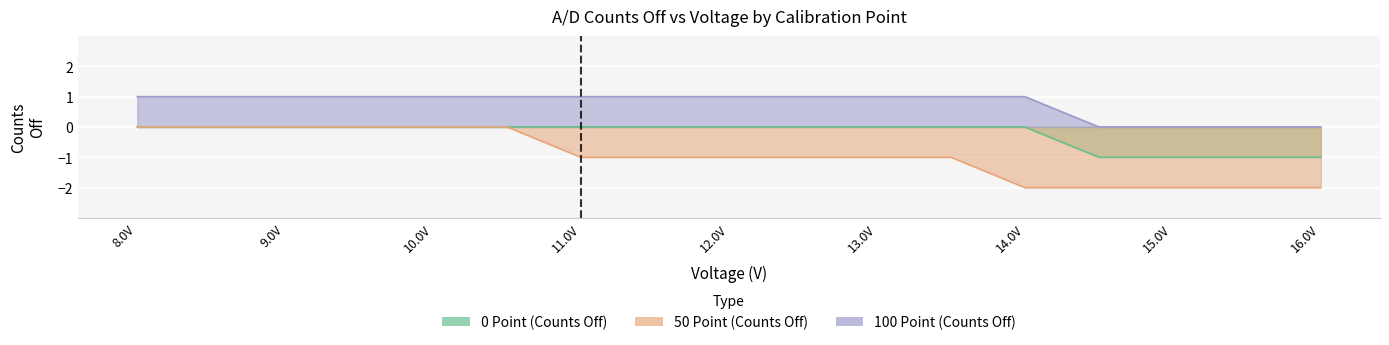

At 13.0V, list the series in order from smallest to largest.

50 Point (Counts Off), 0 Point (Counts Off), 100 Point (Counts Off)